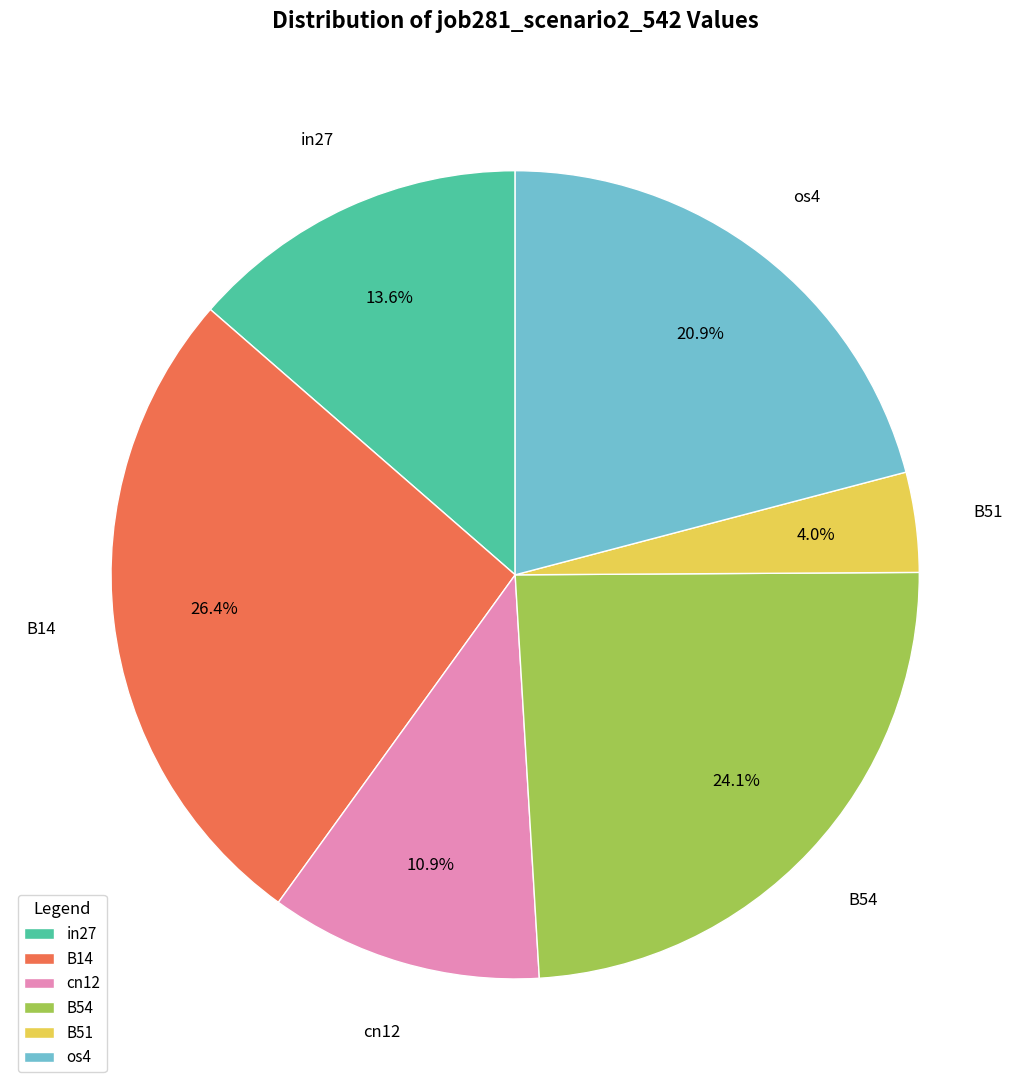

Is there a majority slice in this chart?

No